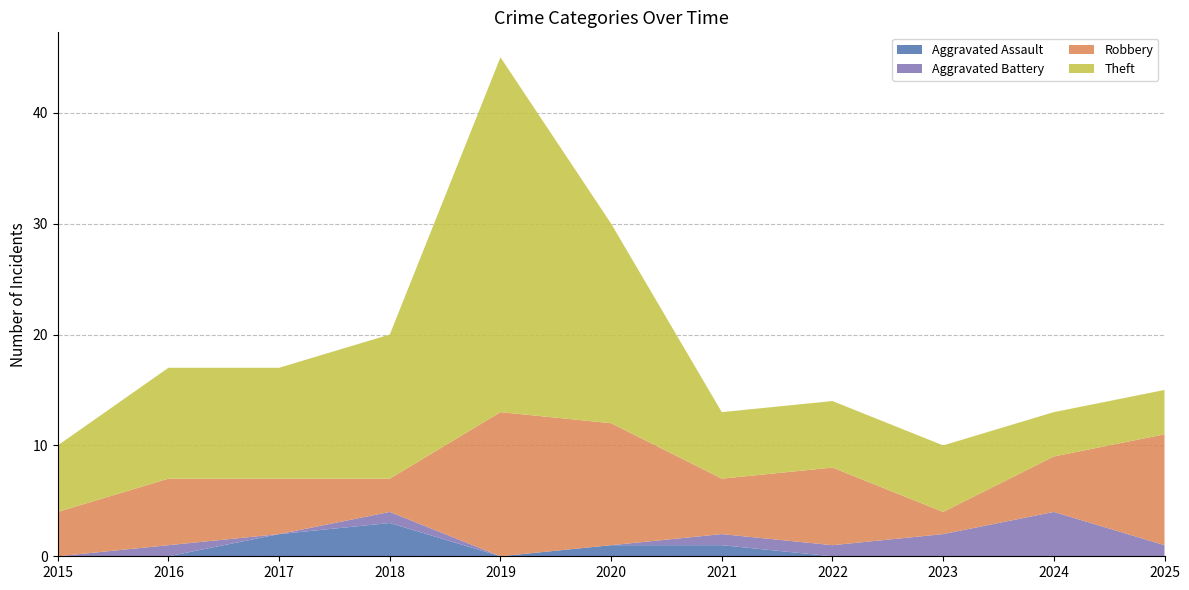

Reading right to left, extract all data points from this chart.

Aggravated Assault: 2025=0	2024=0	2023=0	2022=0	2021=1	2020=1	2019=0	2018=3	2017=2	2016=0	2015=0
Aggravated Battery: 2025=1	2024=4	2023=2	2022=1	2021=1	2020=0	2019=0	2018=1	2017=0	2016=1	2015=0
Robbery: 2025=10	2024=5	2023=2	2022=7	2021=5	2020=11	2019=13	2018=3	2017=5	2016=6	2015=4
Theft: 2025=4	2024=4	2023=6	2022=6	2021=6	2020=18	2019=32	2018=13	2017=10	2016=10	2015=6